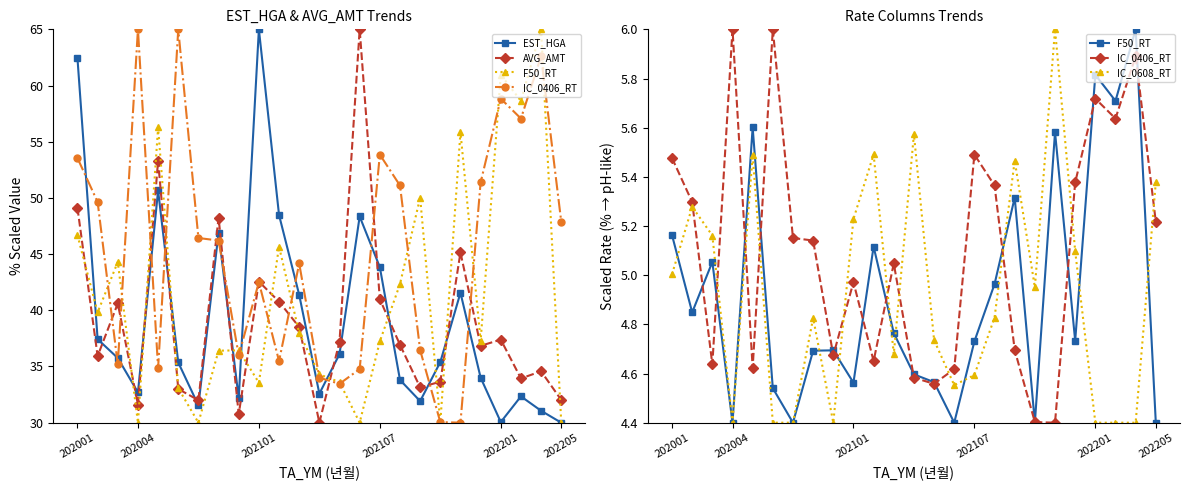

At which category is the sum across all series the highest?

202001